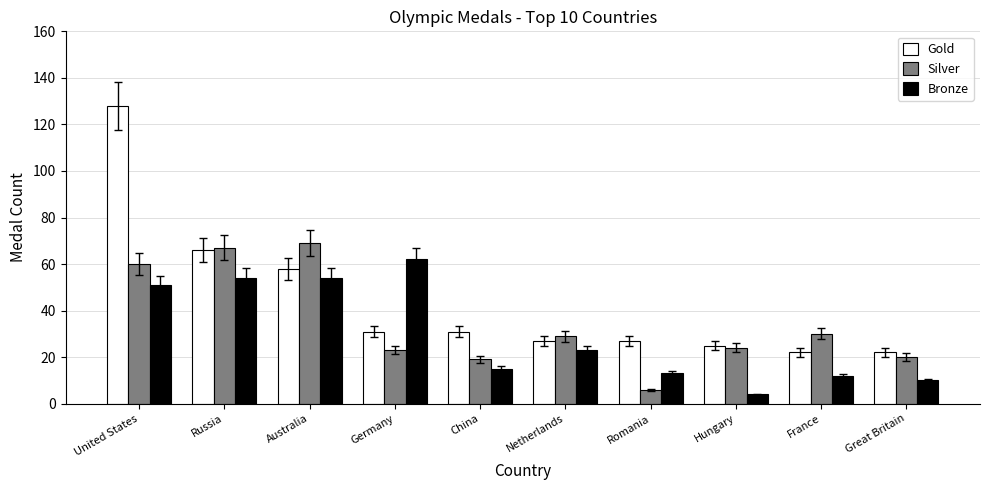

True or false: Silver has a value of 20 at Great Britain.

True